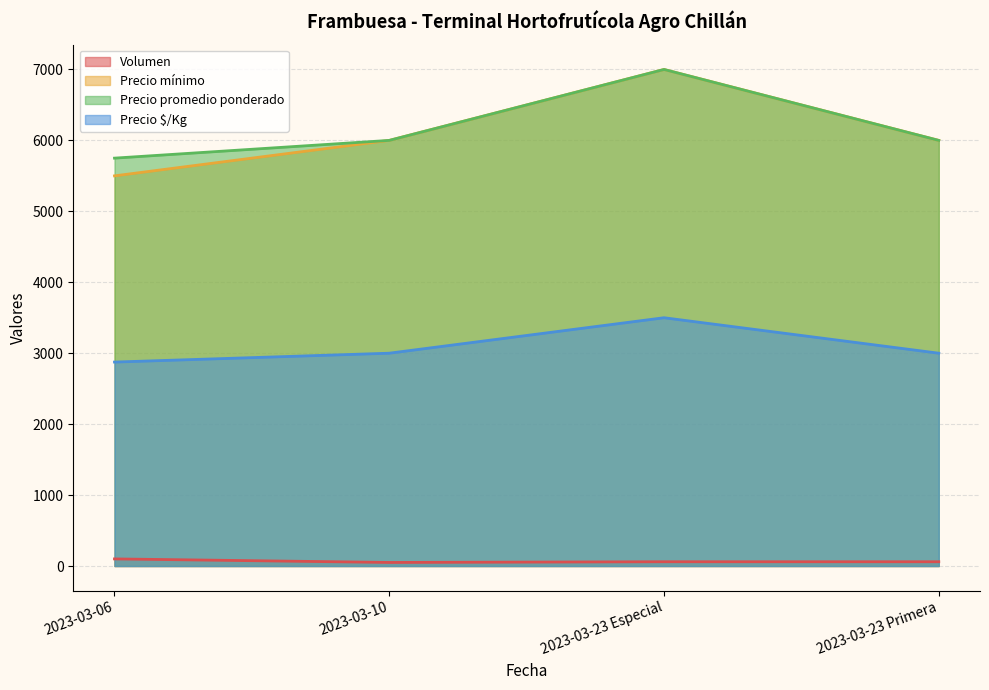

Which category has the highest value in the Precio promedio ponderado series?

2023-03-23 Especial